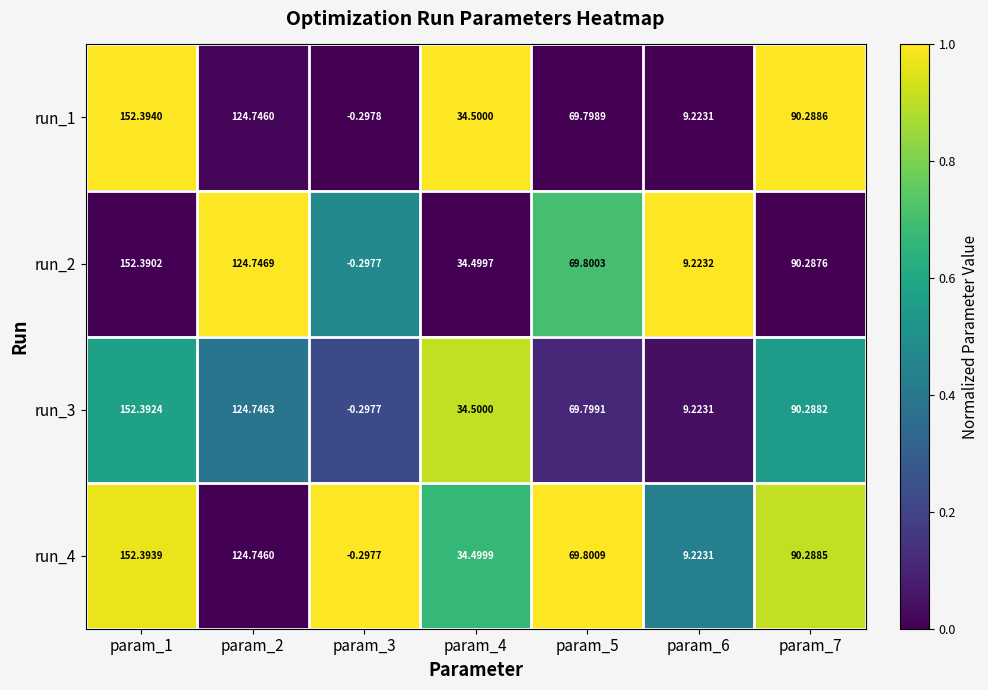

Is the value of run_4 at param_1 greater than the value of run_2 at param_4?

Yes